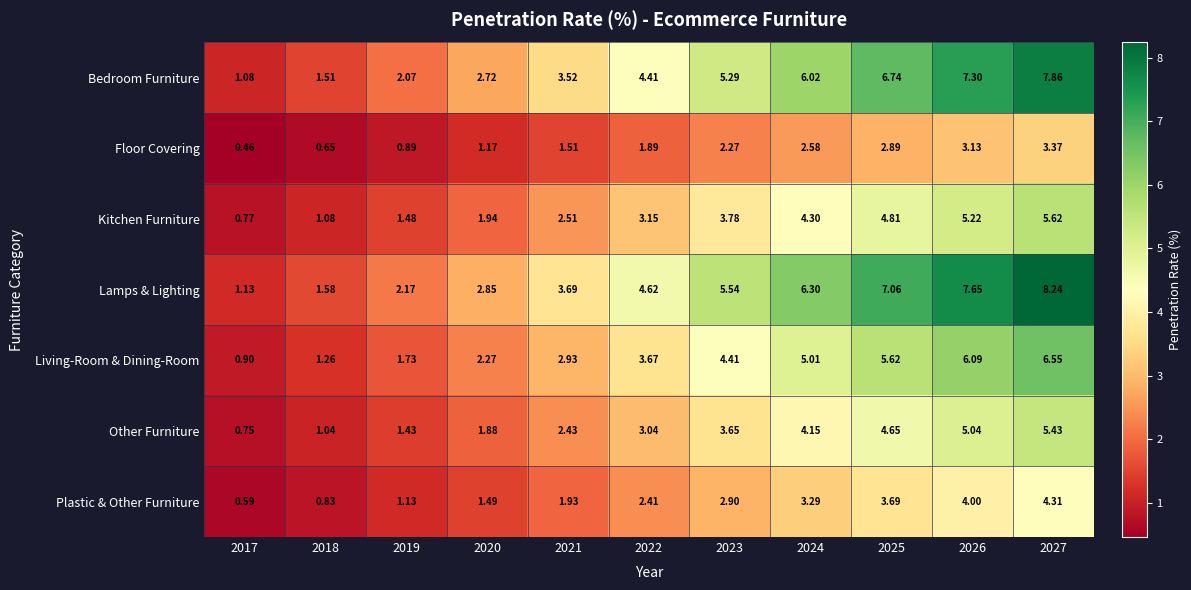

Which series changed the most between 2023 and 2025?

Lamps & Lighting